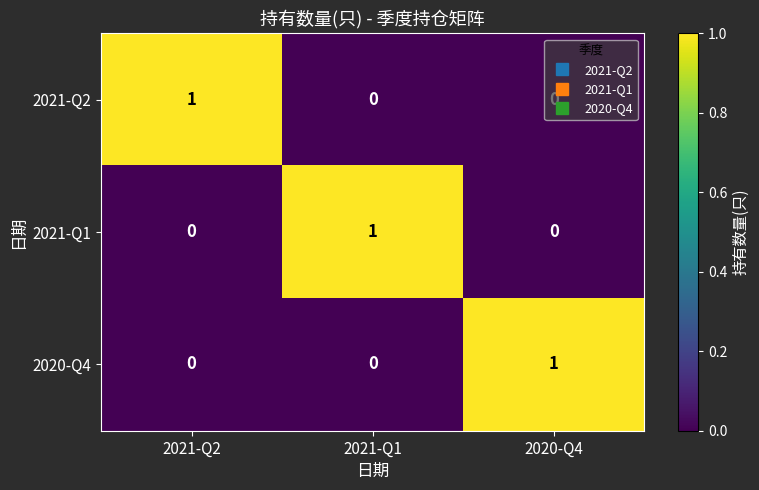

Is it true that 2020-Q4 equals -1 at 2021-Q2?

False